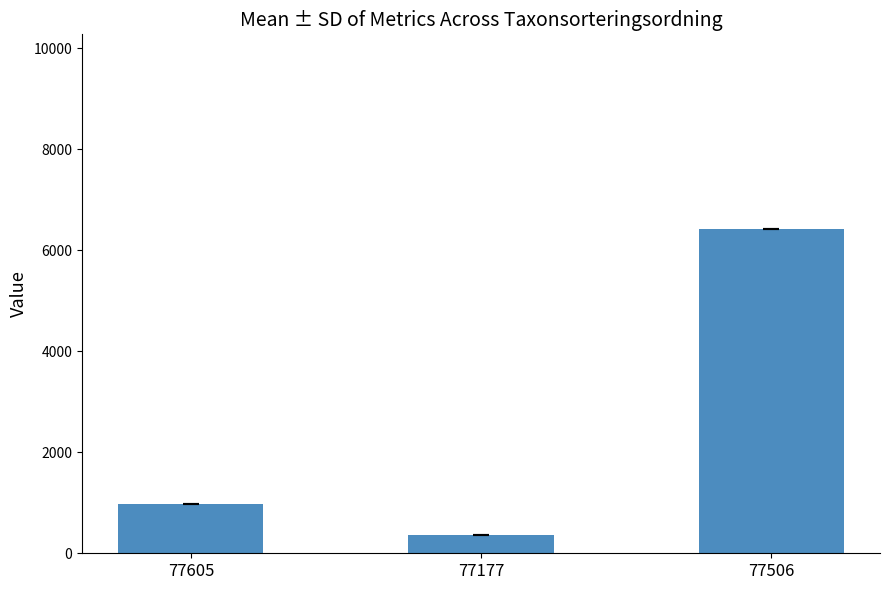

Which has a higher value, 77605 or 77506?

77506